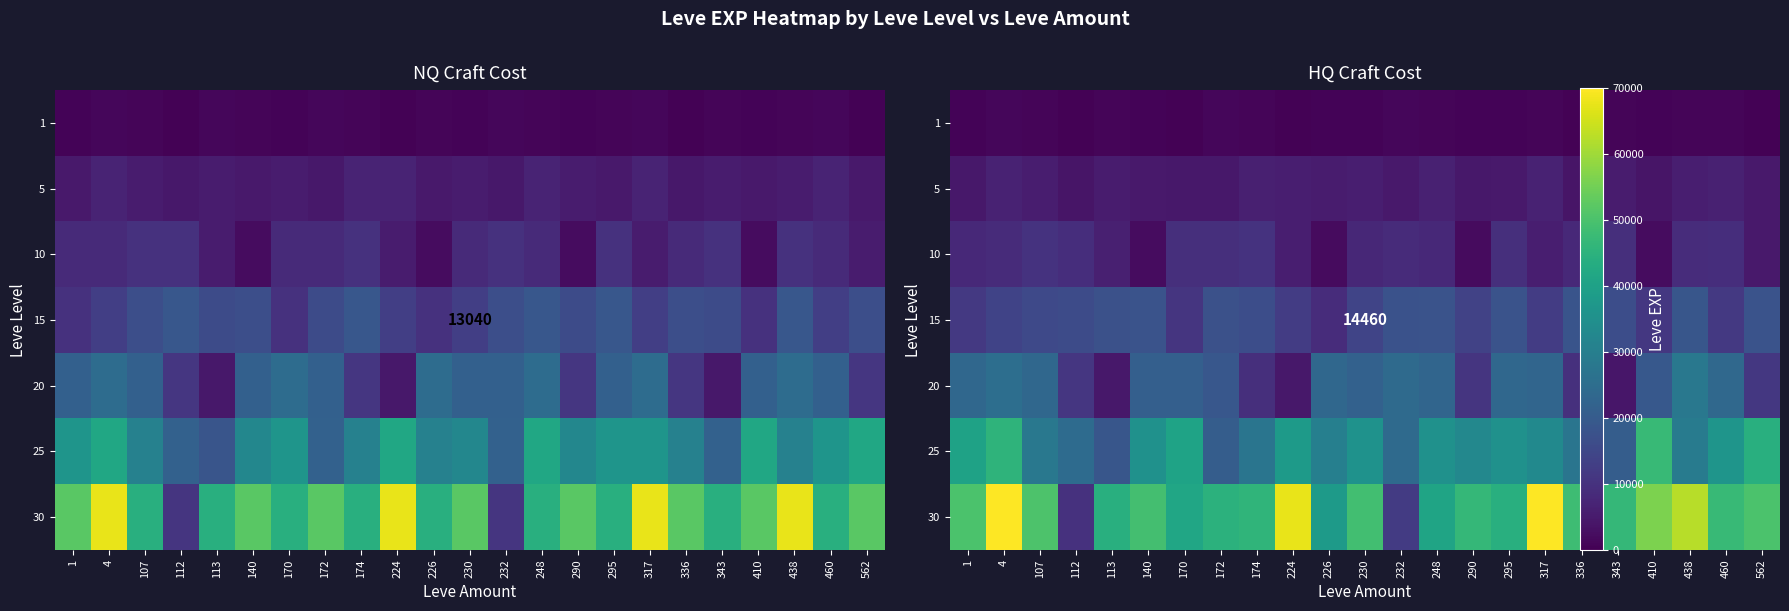

What is the spread (max minus min) of values at 438?

61468.9